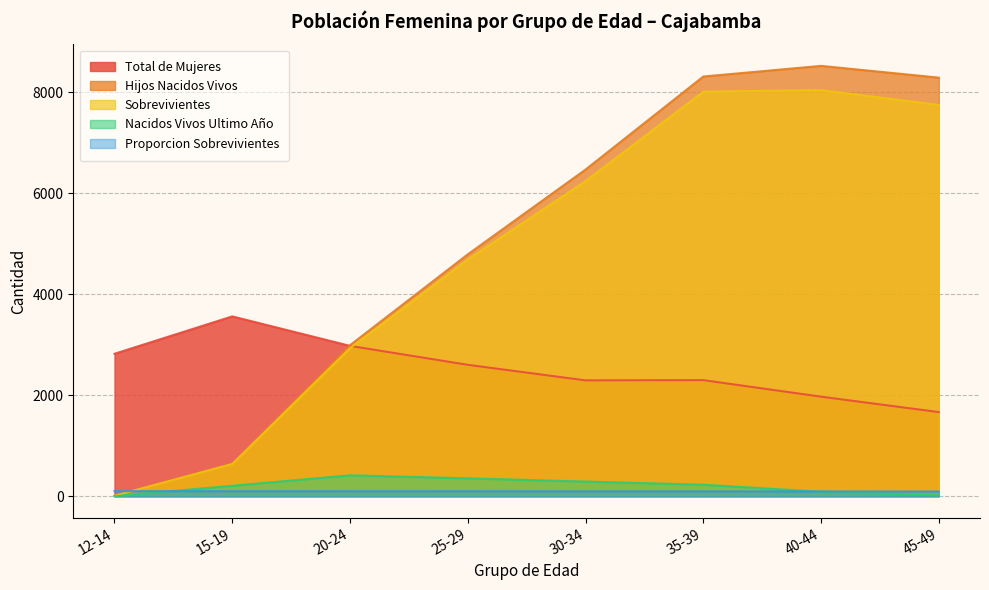

What are all the series names shown in the legend?

Total de Mujeres, Hijos Nacidos Vivos, Sobrevivientes, Nacidos Vivos Ultimo Año, Proporcion Sobrevivientes